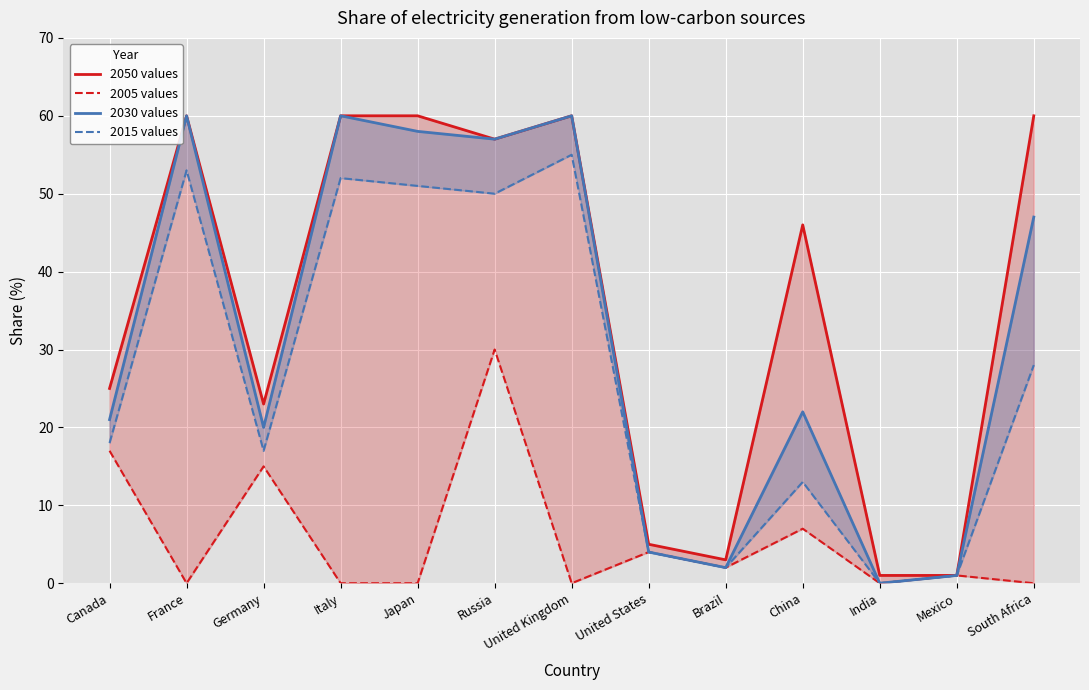

Which has a higher value, United Kingdom or Brazil?

United Kingdom